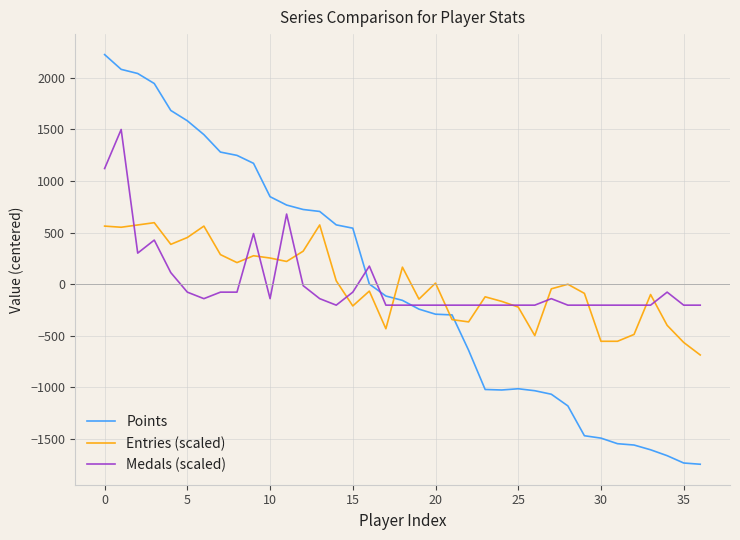

Which series has the largest range (max minus min)?

Points